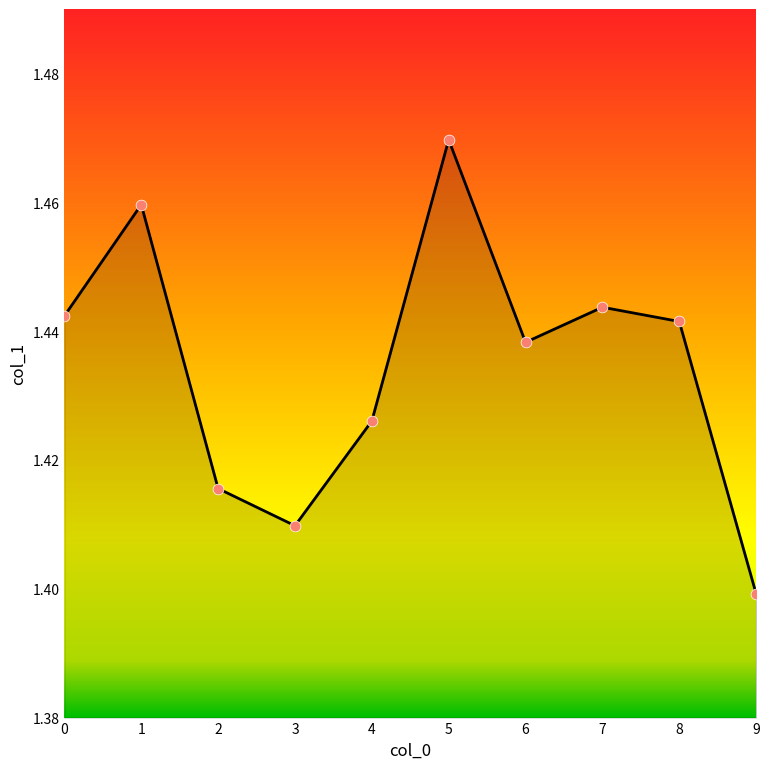

Which has a higher value, 4 or 5?

5